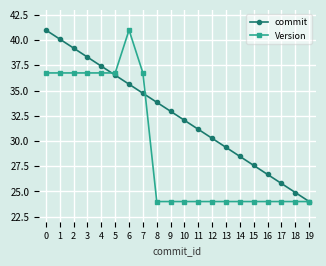

The value of Version at 18 is 24.0. True or false?

True